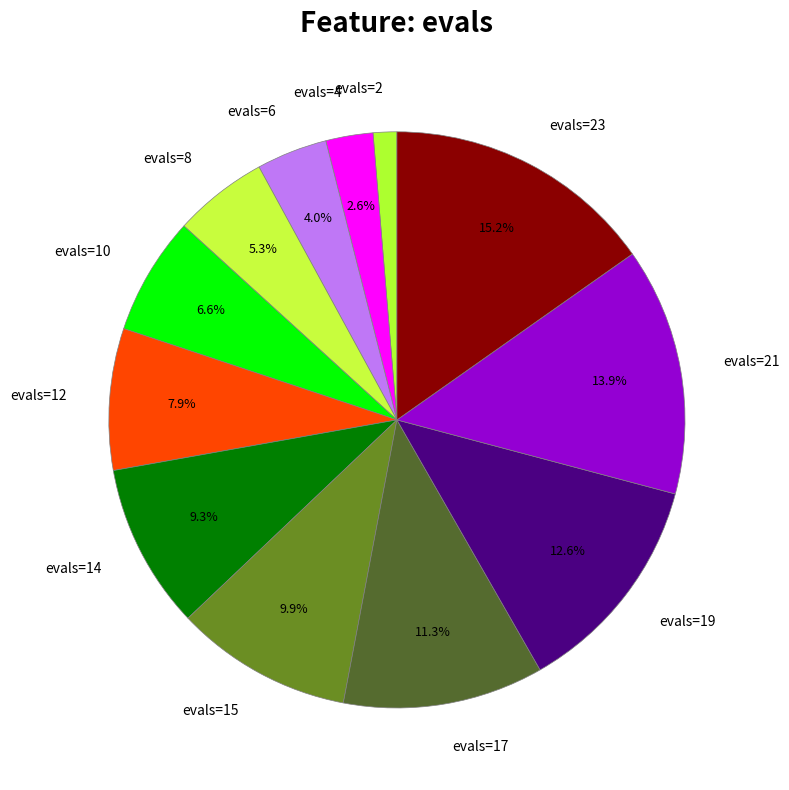

Which slice is the smallest?

evals=2